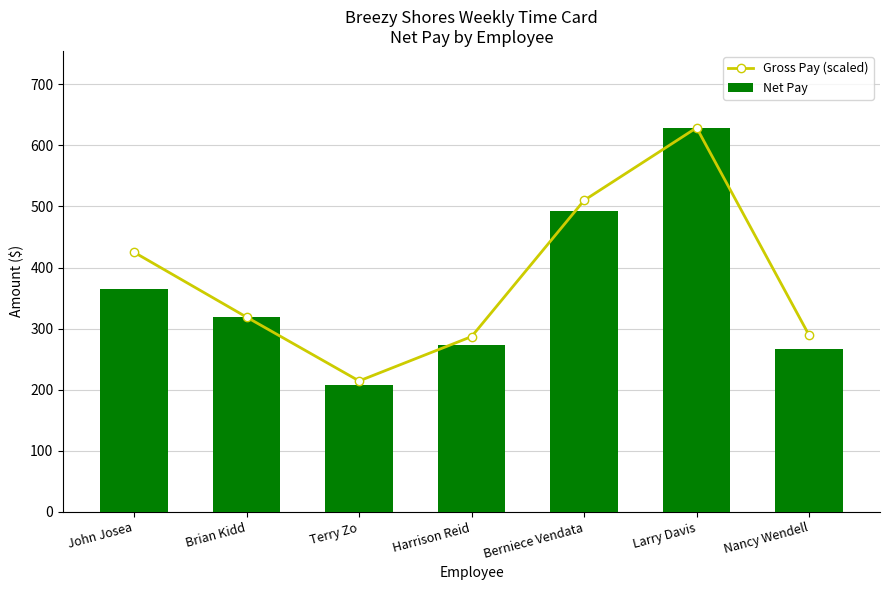

What is the label of the 2nd bar from the right?

Larry Davis